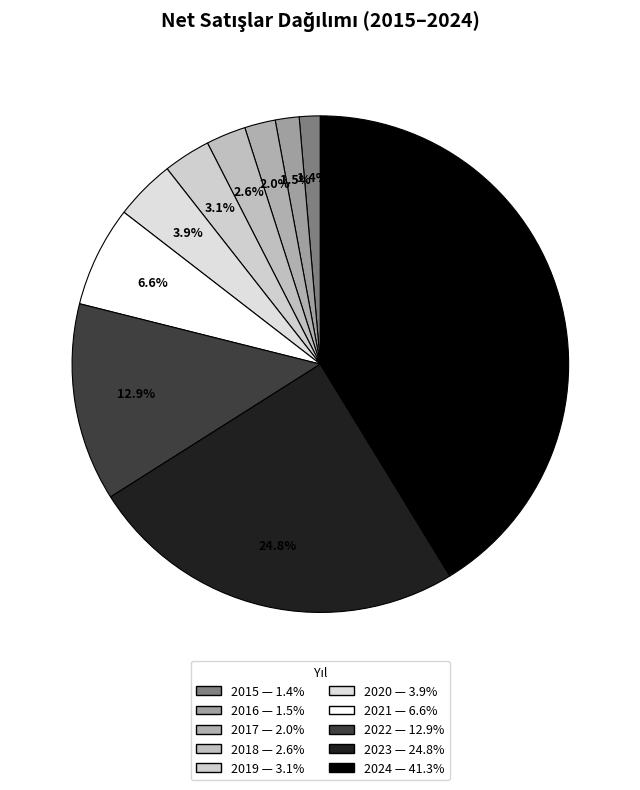

To the nearest percent, what is the combined percentage of 2020 and 2018?

7%